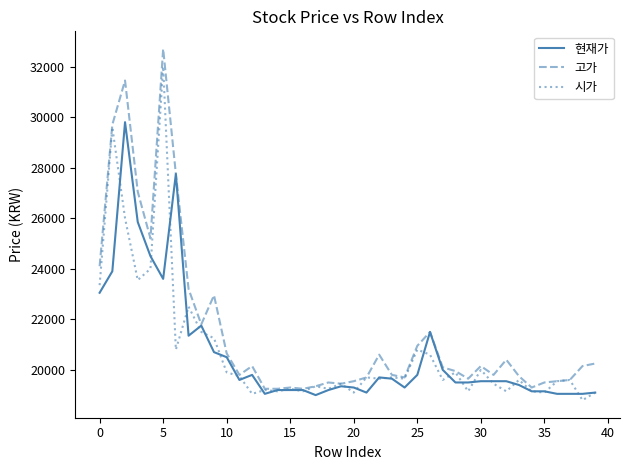

Which series has the largest range (max minus min)?

고가